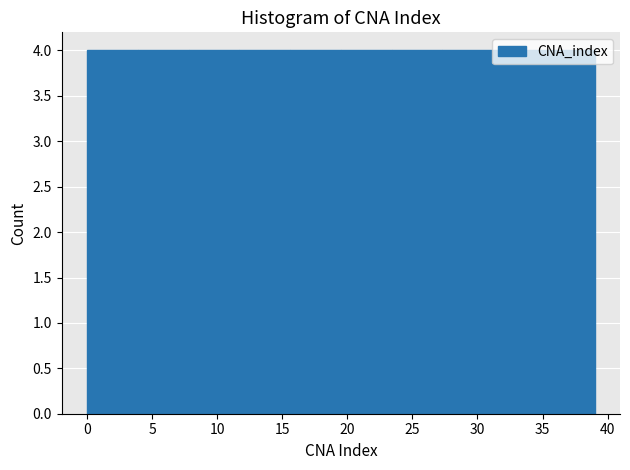

What is the height of the bar covering 0.0 to 3.9 on the x-axis? Neither the bar edges nor the heights are printed on the chart, so give them approximately, as read against the axes.

4